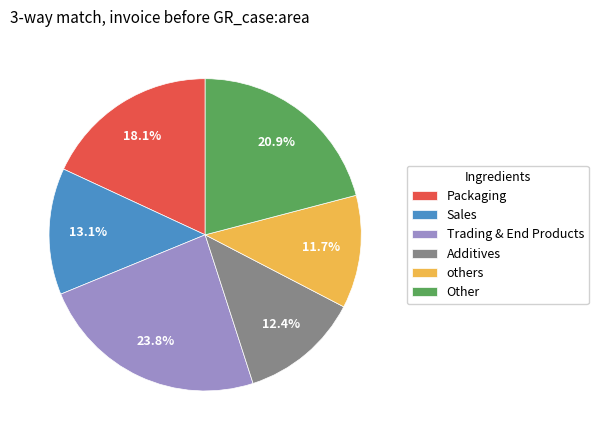

Rank the categories by value from lowest to highest.

others, Additives, Sales, Packaging, Other, Trading & End Products